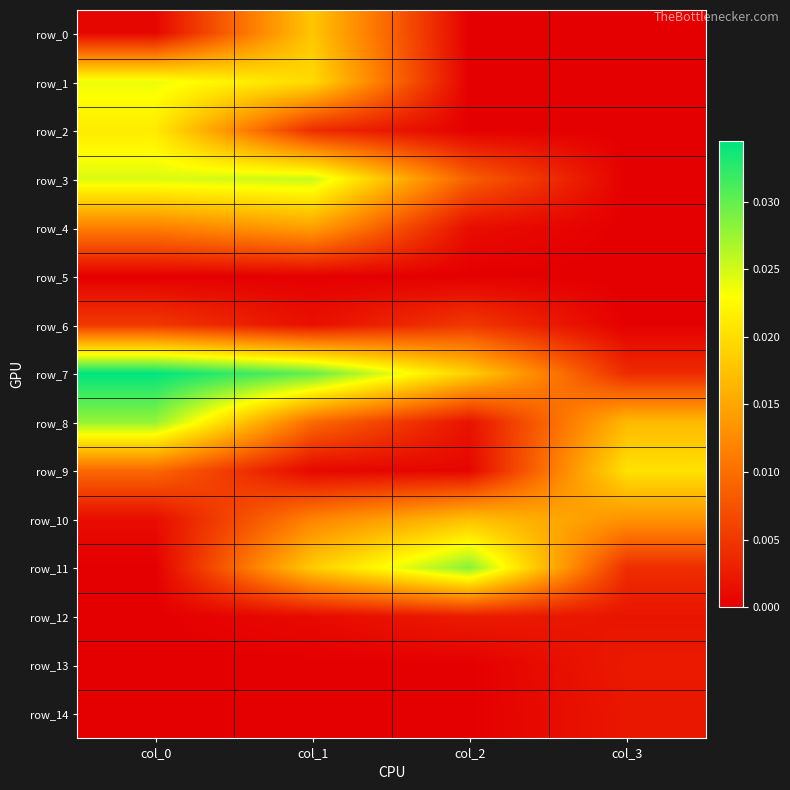

Rank the series by their maximum value, from highest to lowest.

row_7, row_11, row_8, row_3, row_1, row_2, row_9, row_0, row_10, row_4, row_6, row_12, row_13, row_14, row_5